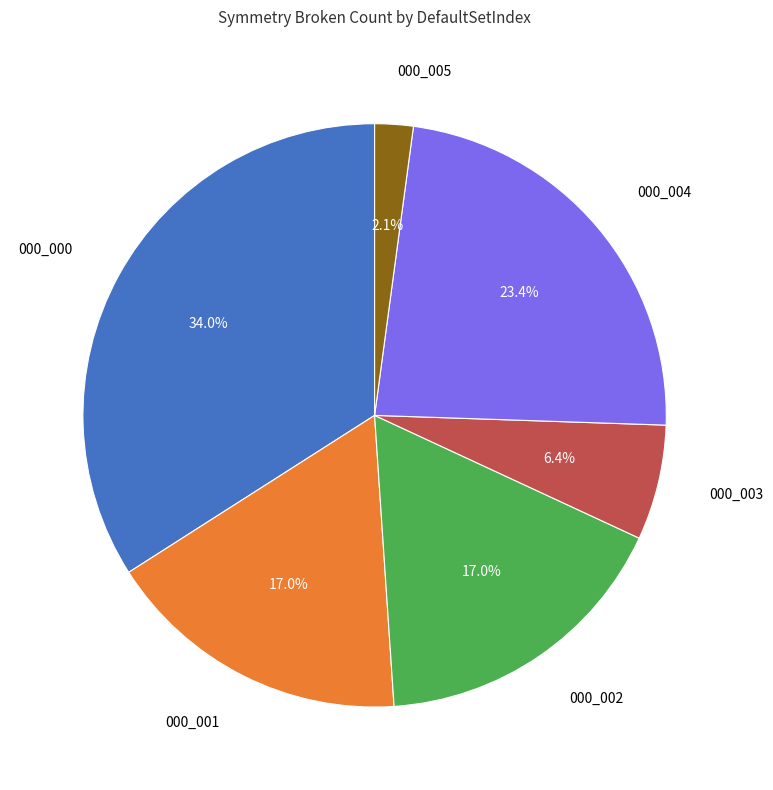

To the nearest percent, what percentage of the pie is 000_004?

23%